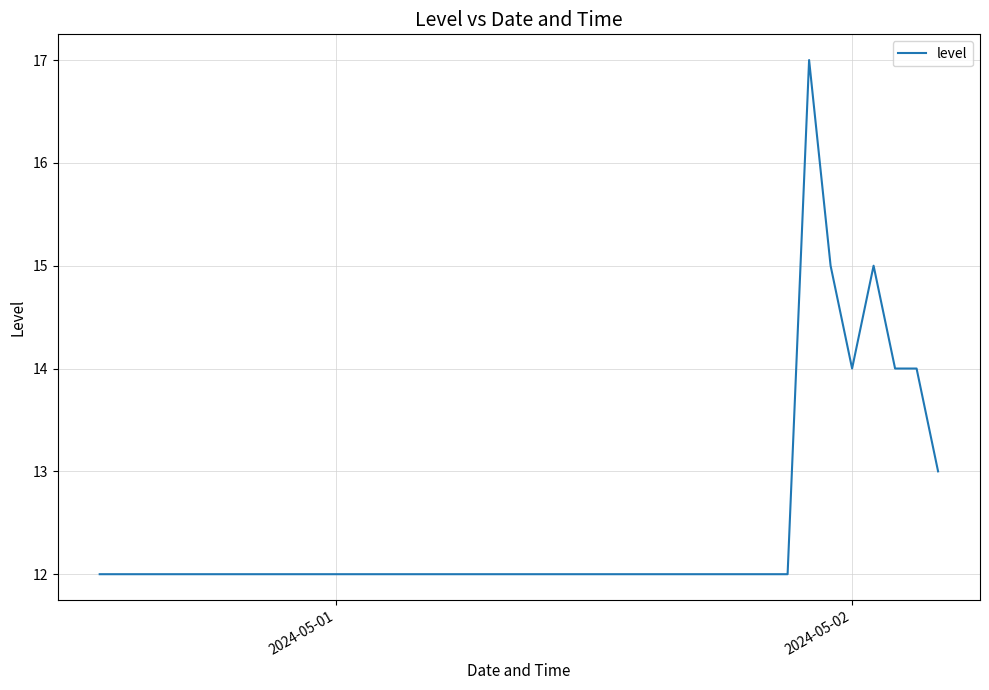

What is the maximum value shown in the chart?

17